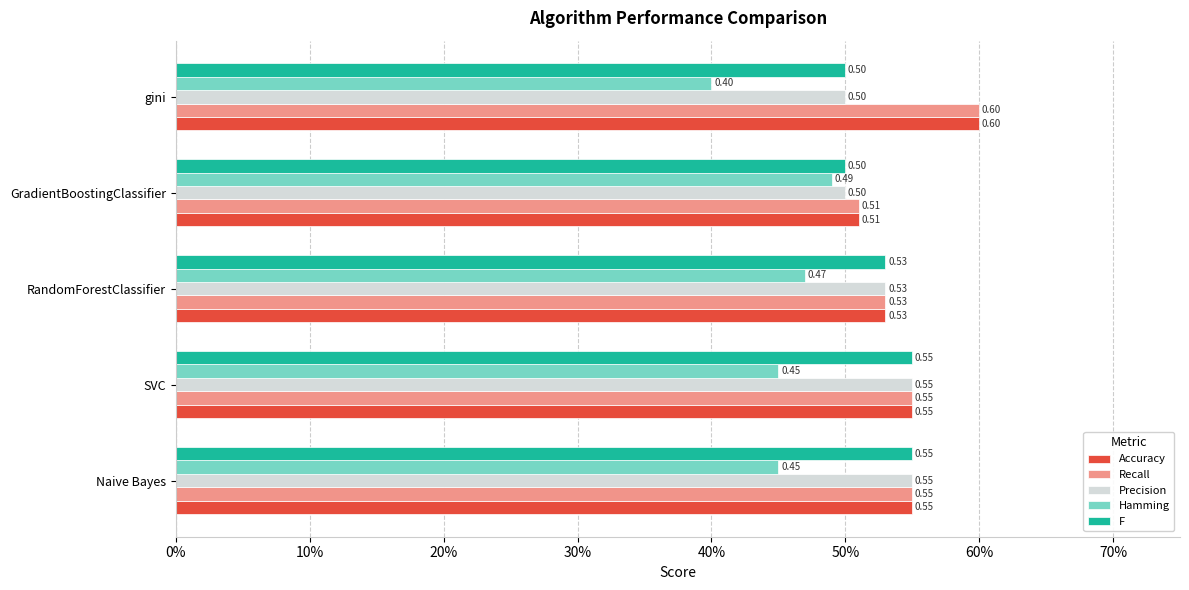

What are all the series names shown in the legend?

Accuracy, Recall, Precision, Hamming, F